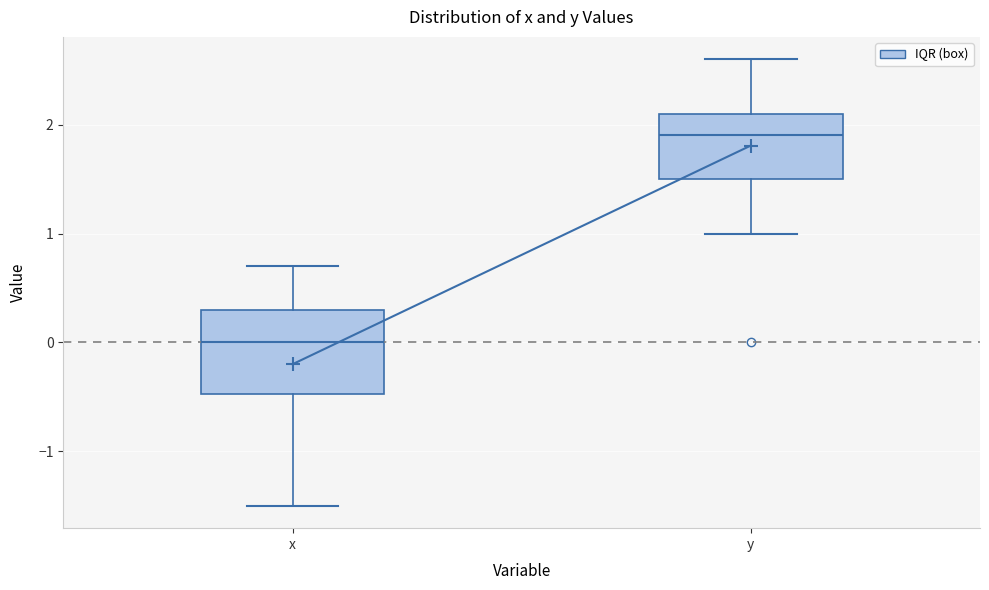

Where is the lower edge of the box for y on the y-axis? The values are not printed on the chart, so give them approximately, as read against the axis.

1.5